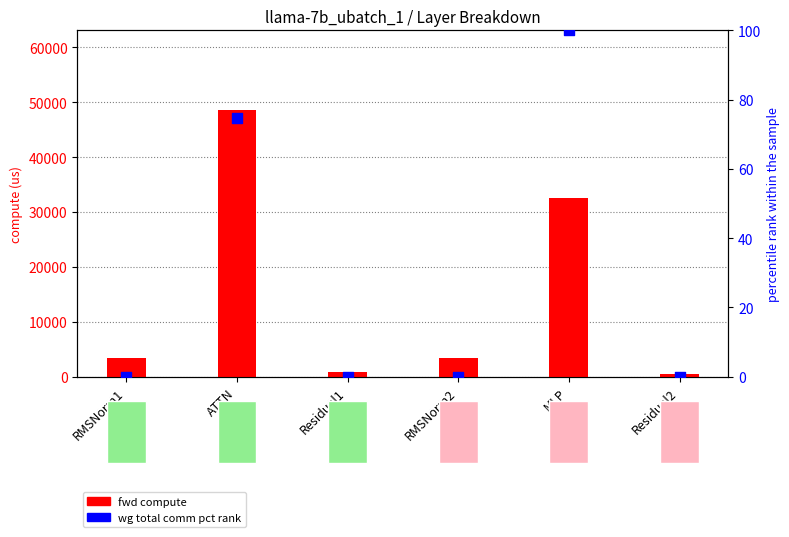

Which series has the largest total across all categories?

fwd compute